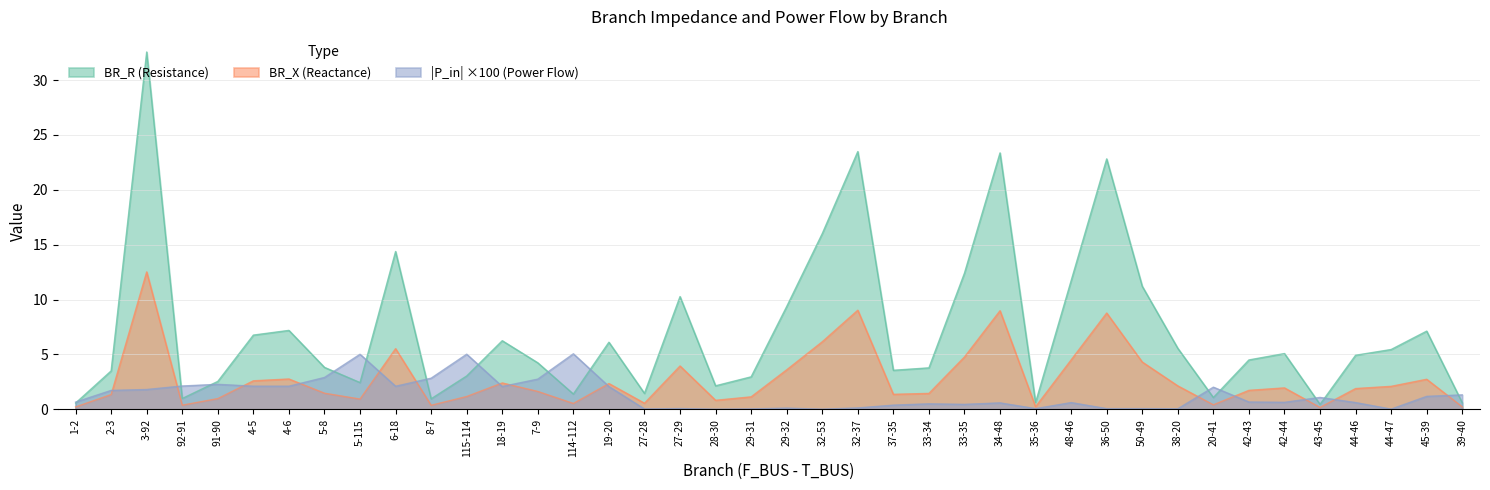

Between 3-92 and 2-3, which is larger?

3-92